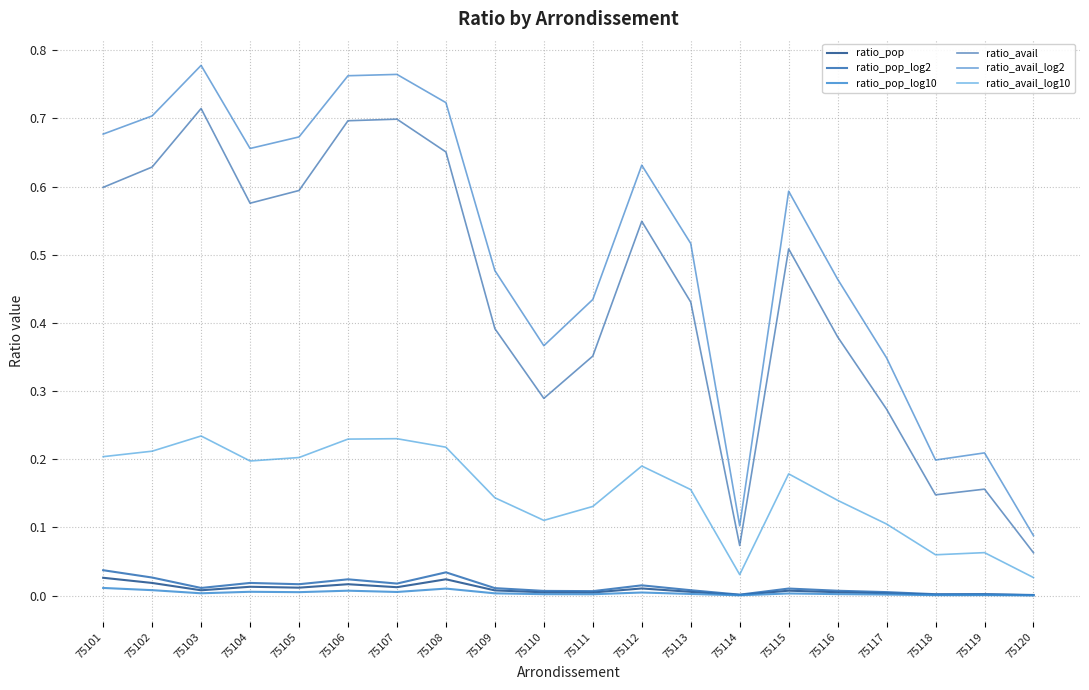

Which series changed the most between 75110 and 75117?

ratio_avail_log2